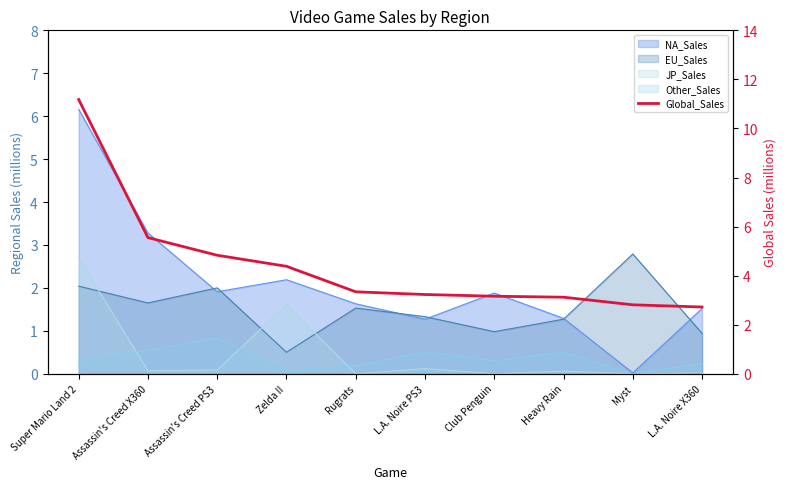

What is the difference between the maximum and minimum values?

8.5